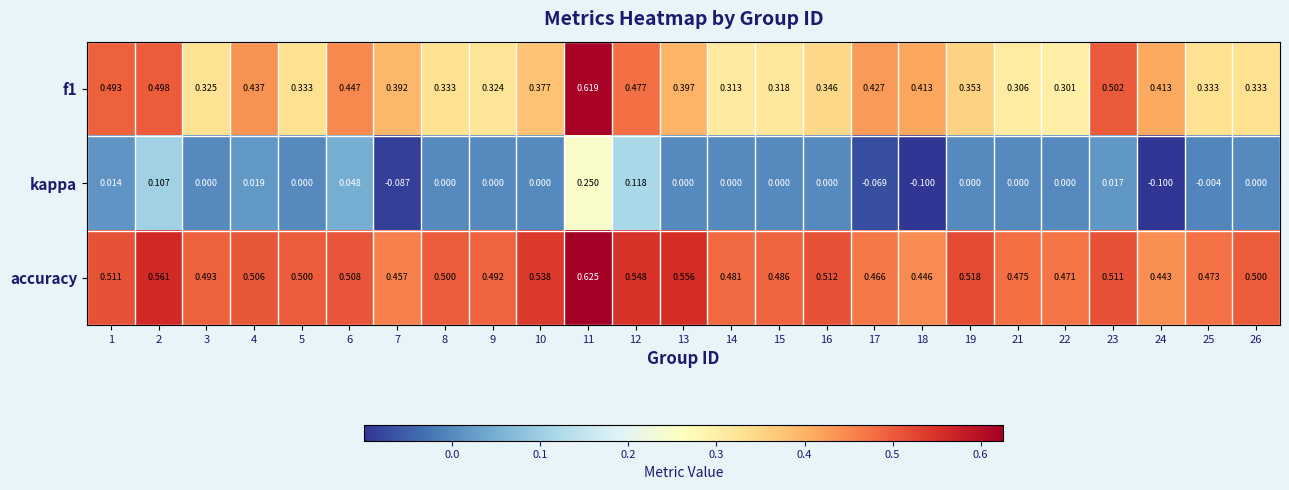

What is the total value across all series at 24?

0.8